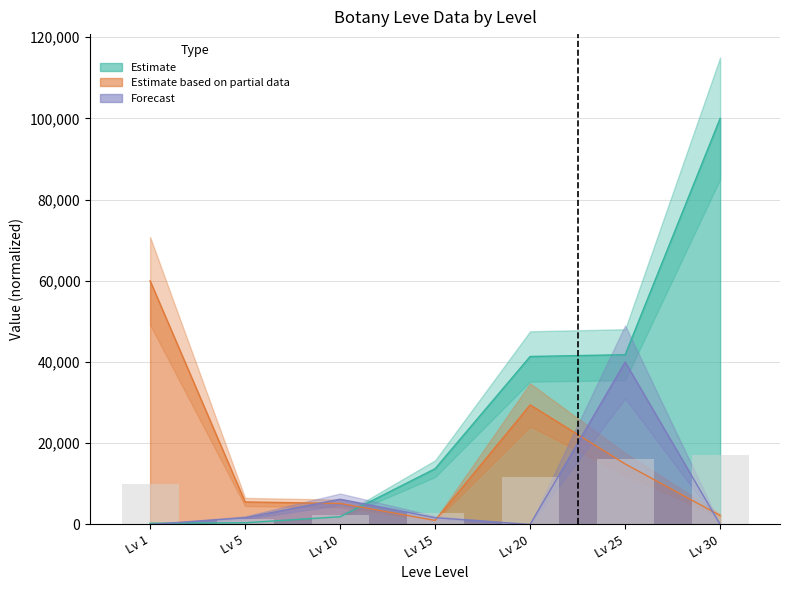

Reading right to left, extract all data points from this chart.

Leve Gil: 30=100000.0	25=41803.9	20=41363.5	15=13730.4	10=1895.8	5=421.3	1=306.4
currentAveragePrice: 30=2211.7	25=14909.3	20=29449.3	15=995.3	10=5179.9	5=5544.8	1=60000.0
LevePriceHQ: 30=0.0	25=40000.0	20=0.0	15=1666.7	10=6220.0	5=1643.3	1=0.0